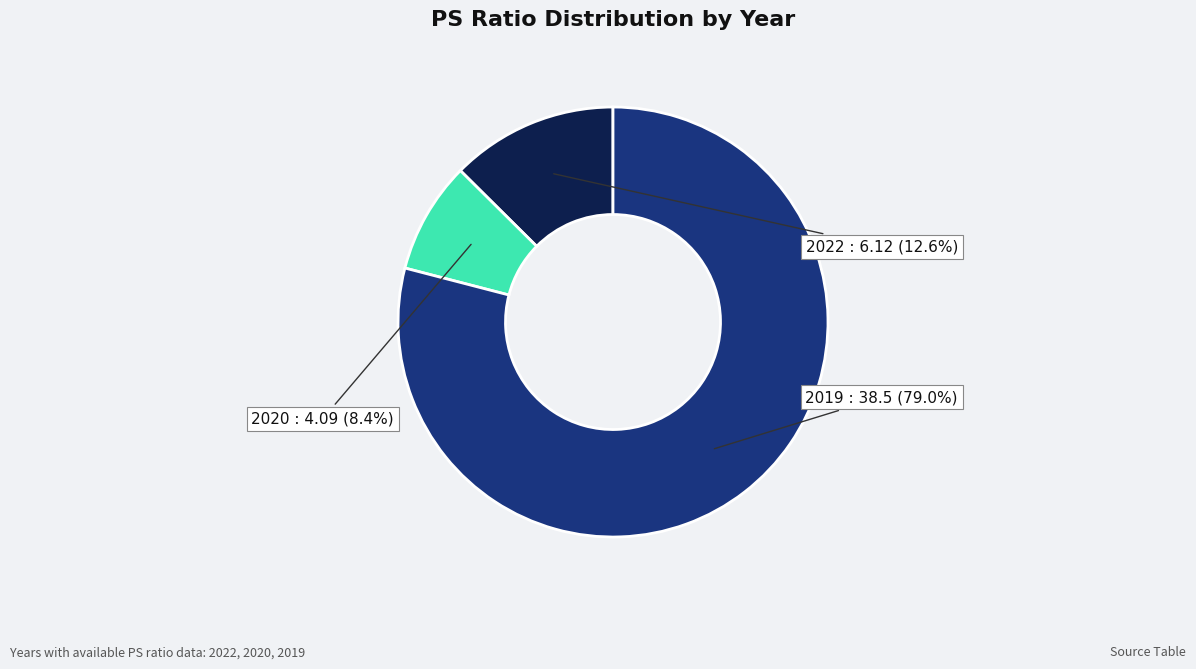

To the nearest percent, what percentage of the pie is 2019?

79%